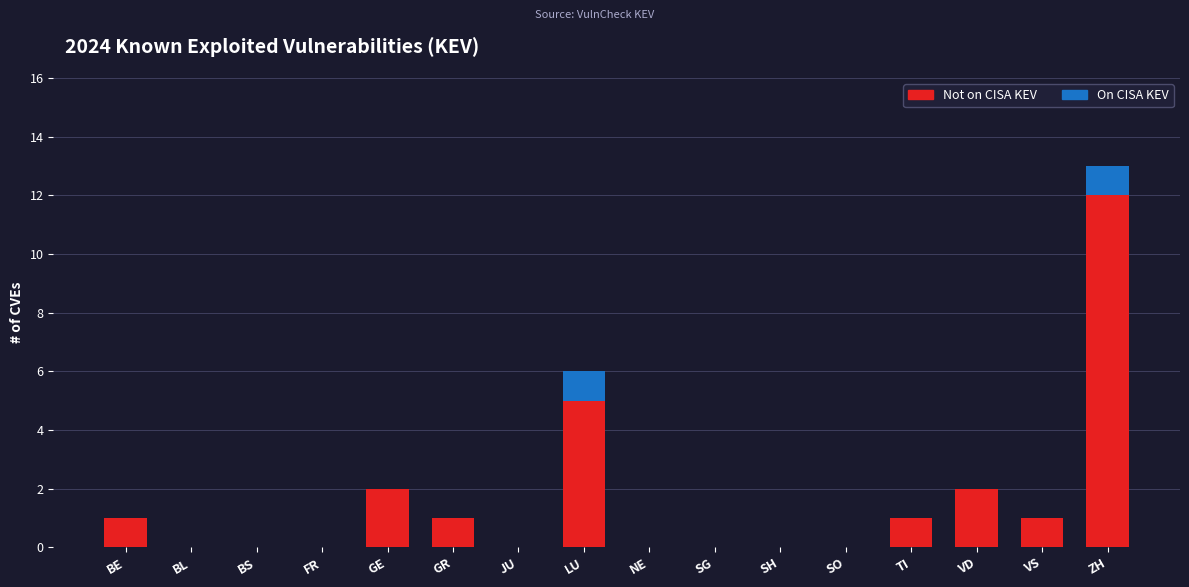

What is the approximate value of Not on CISA KEV at ZH, to the nearest 10?

10